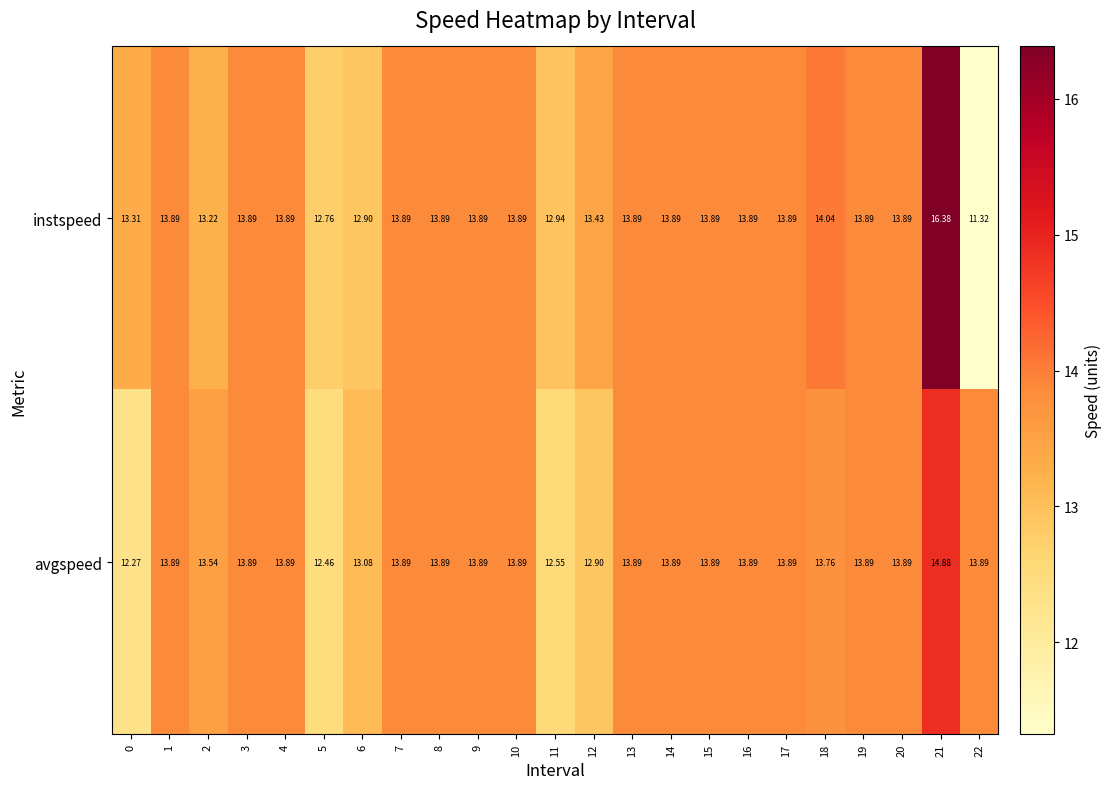

Rank the series by their average value, from highest to lowest.

instspeed, avgspeed